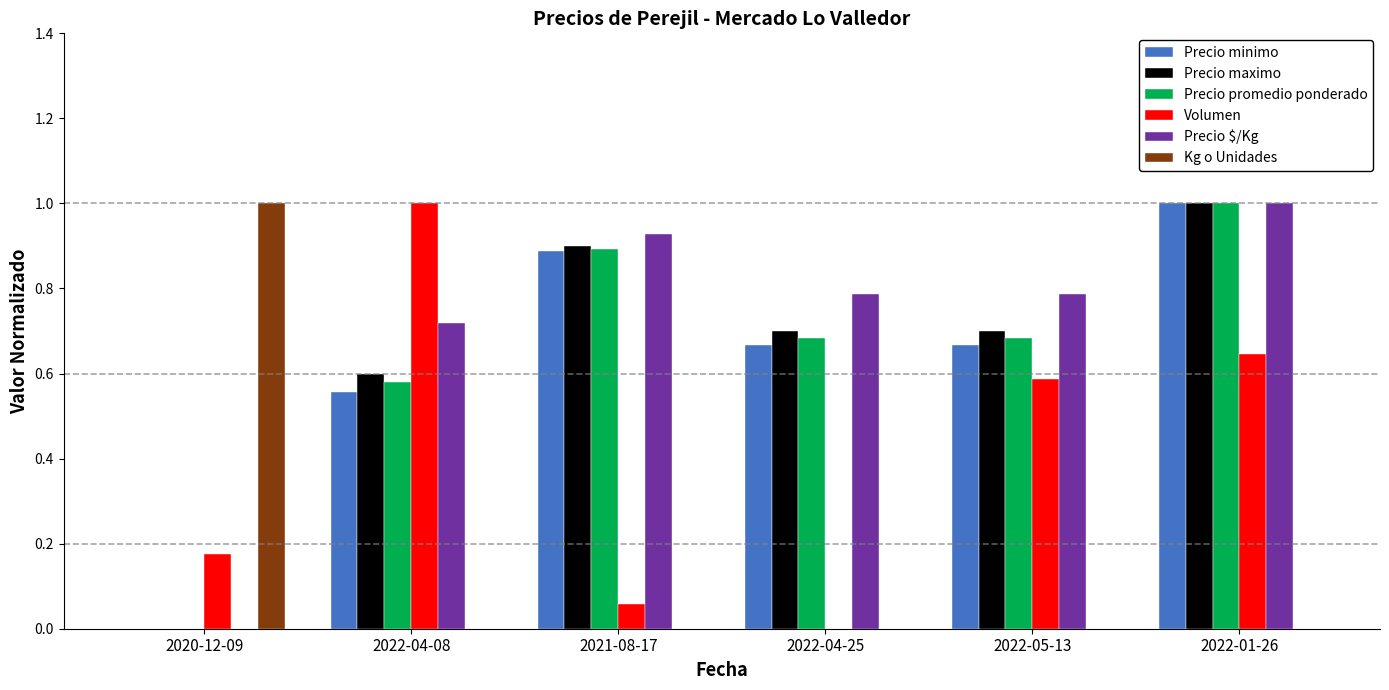

Is the value of Precio maximo at 2022-04-25 greater than the value of Kg o Unidades at 2022-01-26?

Yes